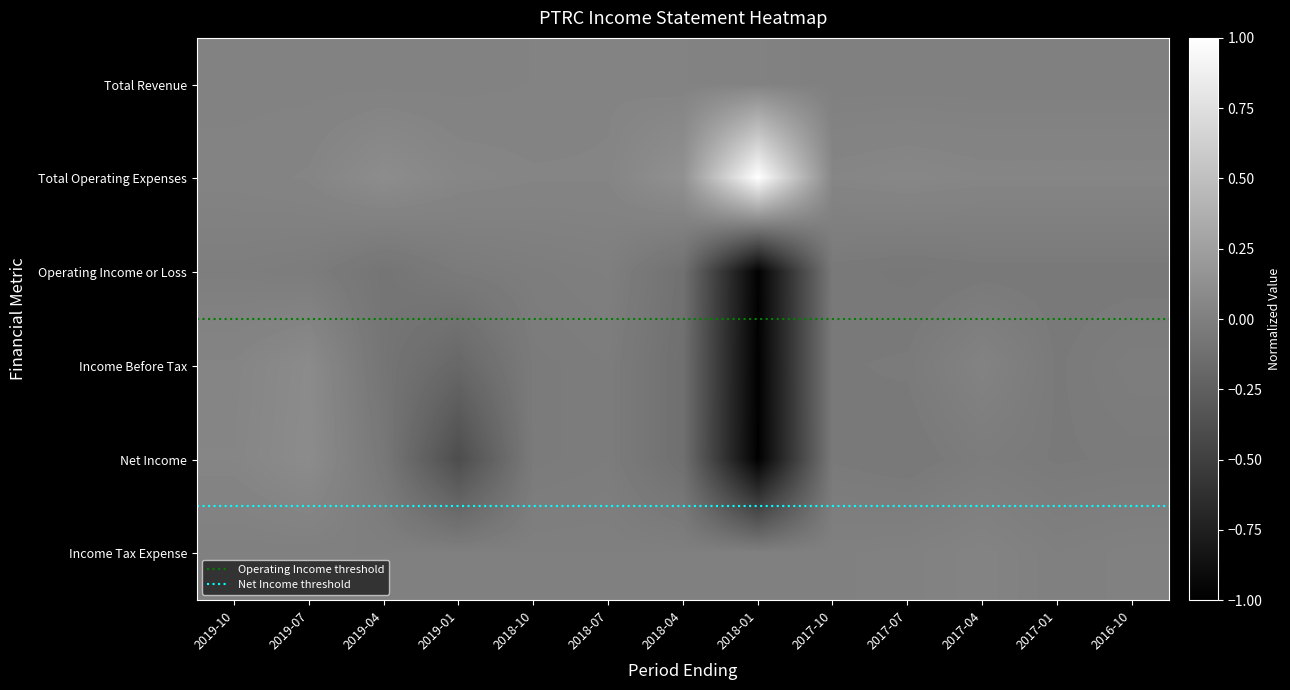

Reading left to right, what are all the values shown in this chart?

Total Revenue: 2019-10=0.0	2019-07=0.0	2019-04=0.0	2019-01=0.0	2018-10=0.0	2018-07=0.0	2018-04=0.0	2018-01=0.0	2017-10=0.0	2017-07=0.0	2017-04=0.0	2017-01=0.0	2016-10=0.0
Total Operating Expenses: 2019-10=0.0	2019-07=0.0	2019-04=0.1	2019-01=0.1	2018-10=0.0	2018-07=0.0	2018-04=0.1	2018-01=1.0	2017-10=0.0	2017-07=0.1	2017-04=0.0	2017-01=0.0	2016-10=0.0
Operating Income or Loss: 2019-10=-0.0	2019-07=-0.0	2019-04=-0.1	2019-01=-0.0	2018-10=-0.0	2018-07=-0.0	2018-04=-0.1	2018-01=-1.0	2017-10=-0.0	2017-07=-0.1	2017-04=-0.0	2017-01=-0.0	2016-10=-0.0
Income Before Tax: 2019-10=0.0	2019-07=0.1	2019-04=-0.1	2019-01=-0.2	2018-10=-0.0	2018-07=-0.0	2018-04=-0.1	2018-01=-1.0	2017-10=-0.0	2017-07=-0.0	2017-04=0.0	2017-01=-0.0	2016-10=-0.0
Net Income: 2019-10=0.0	2019-07=0.1	2019-04=-0.1	2019-01=-0.4	2018-10=-0.0	2018-07=-0.0	2018-04=-0.1	2018-01=-1.0	2017-10=-0.0	2017-07=-0.1	2017-04=-0.0	2017-01=-0.0	2016-10=-0.0
Income Tax Expense: 2019-10=0.0	2019-07=0.0	2019-04=0.0	2019-01=0.0	2018-10=0.0	2018-07=0.0	2018-04=0.0	2018-01=0.0	2017-10=0.0	2017-07=0.0	2017-04=0.0	2017-01=0.0	2016-10=0.0